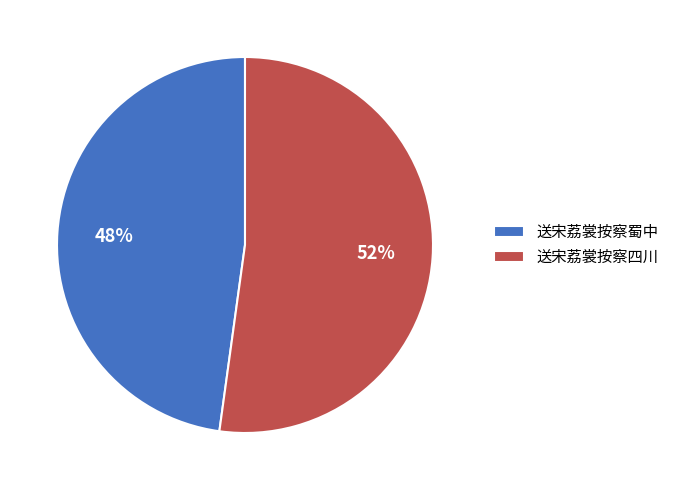

To the nearest percent, what percentage of the pie is 送宋荔裳按察四川?

52%